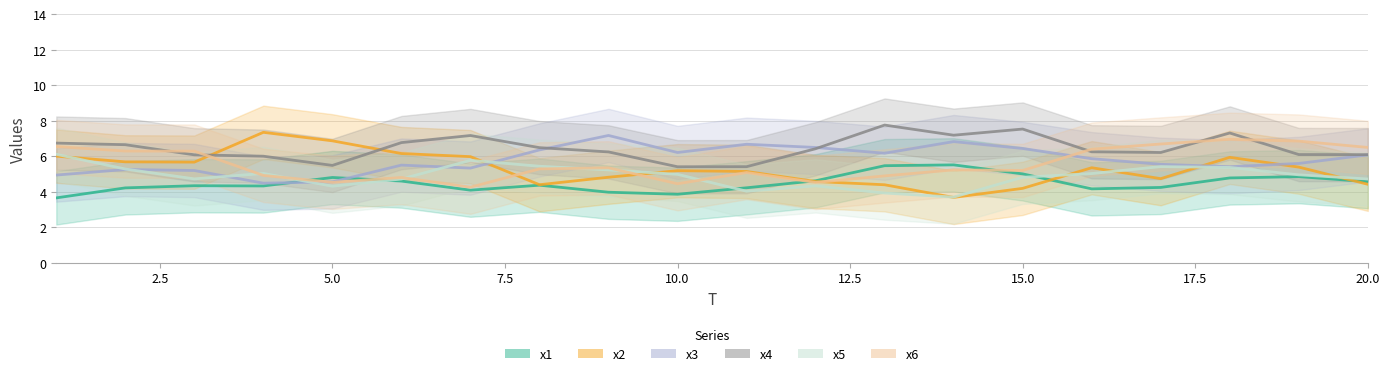

What is the difference between the maximum and minimum values in the x2 line series?

3.7